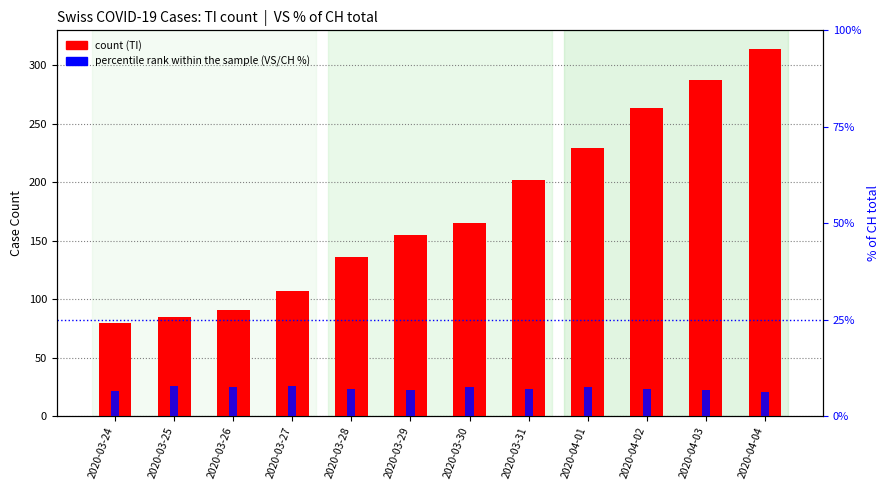

At which category is the sum across all series the highest?

2020-04-04